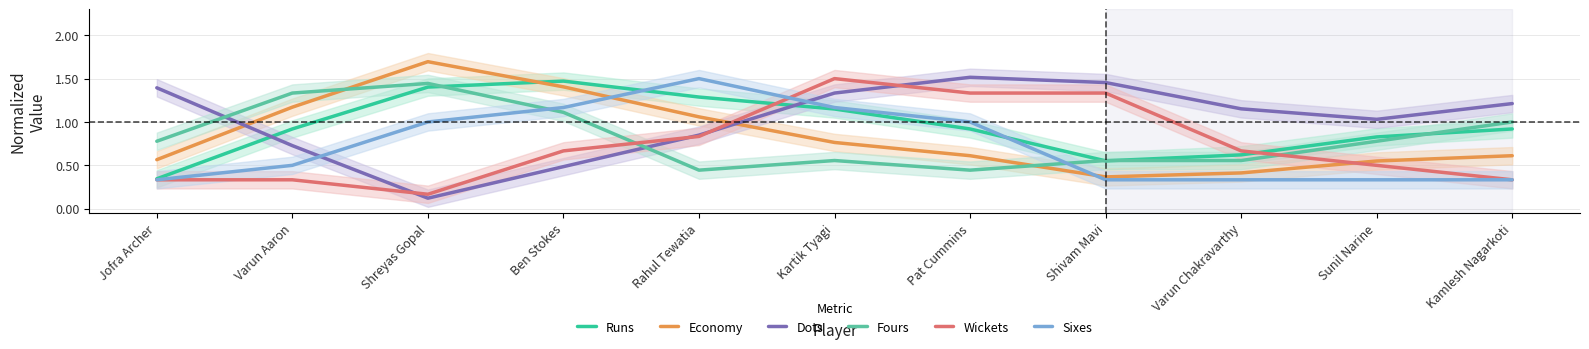

What is the label of the 4th point from the right?

Shivam Mavi